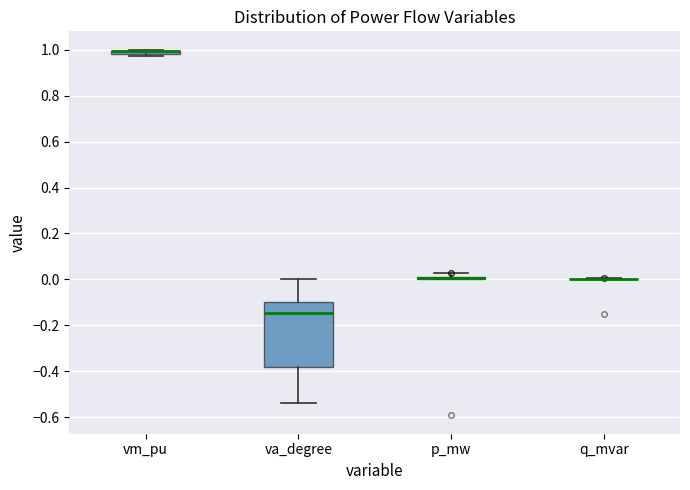

Where is the upper edge of the box for va_degree on the y-axis? The values are not printed on the chart, so give them approximately, as read against the axis.

-0.10